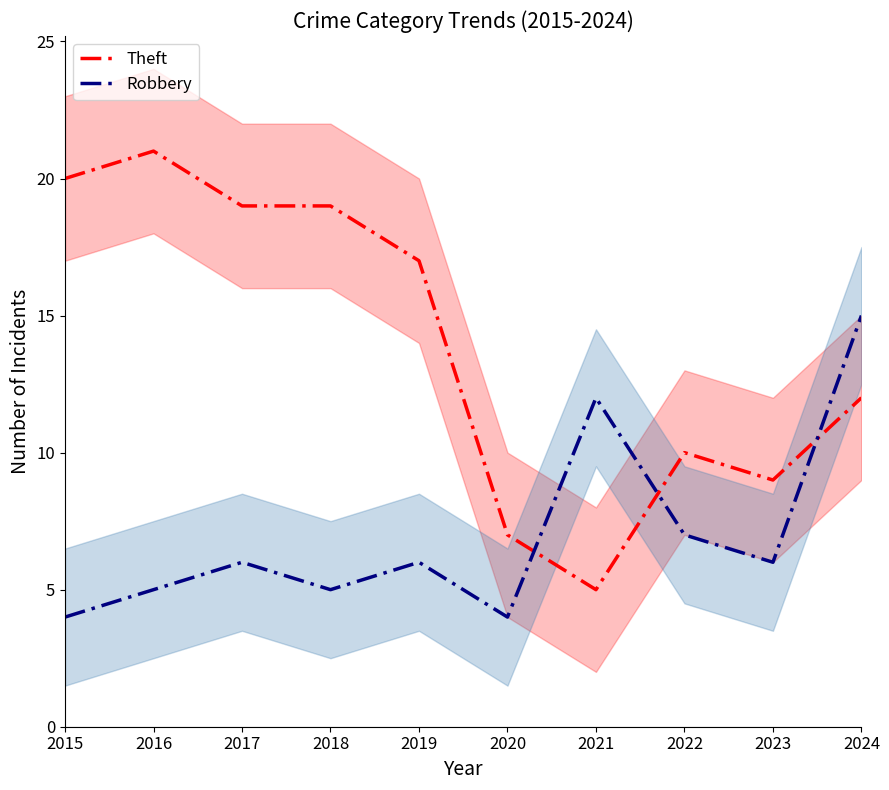

Reading left to right, what are all the values shown in this chart?

Theft: 20	21	19	19	17	7	5	10	9	12
Robbery: 4	5	6	5	6	4	12	7	6	15